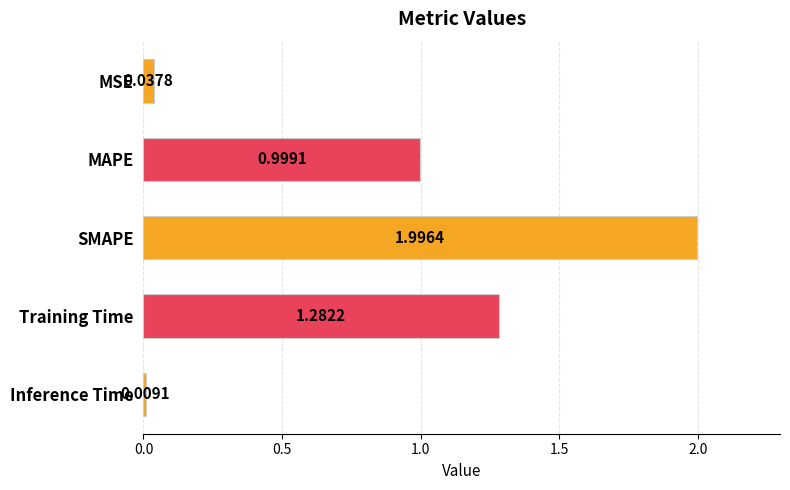

What is the change in value from MSE to MAPE?

+1.0